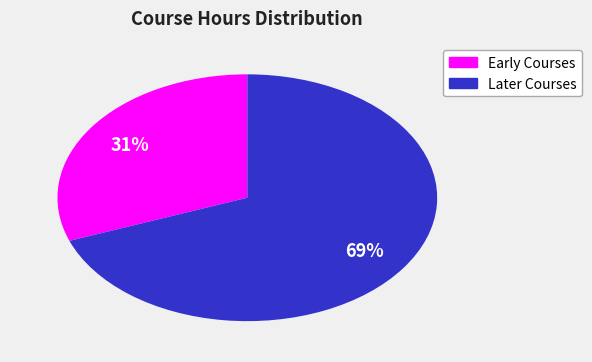

To the nearest percent, what is the average slice percentage?

50%